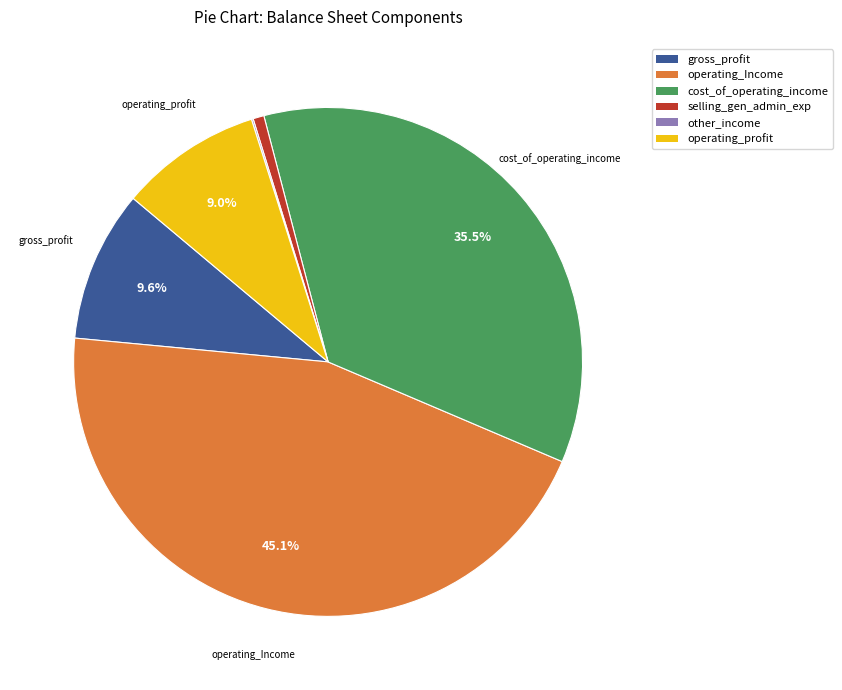

Is there any slice that represents more than half of the pie?

No